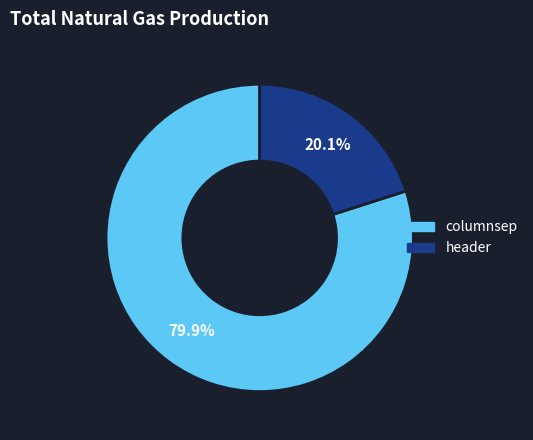

What is the ratio of the value at columnsep to the value at header?

4.0